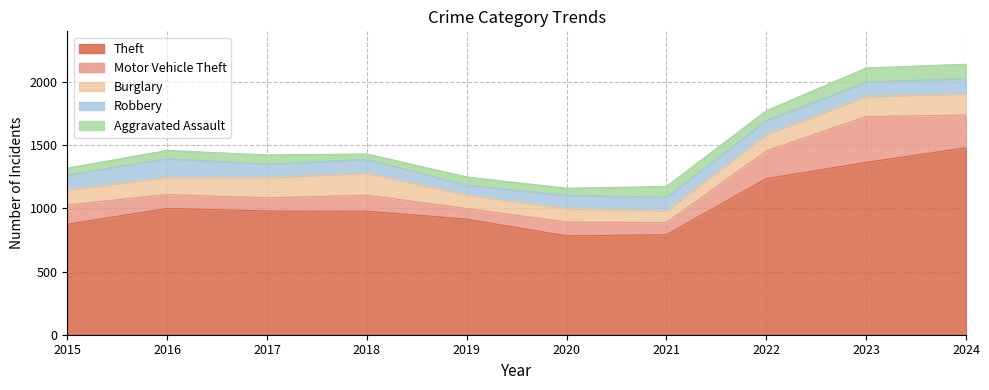

What are all the series names shown in the legend?

Theft, Motor Vehicle Theft, Burglary, Robbery, Aggravated Assault